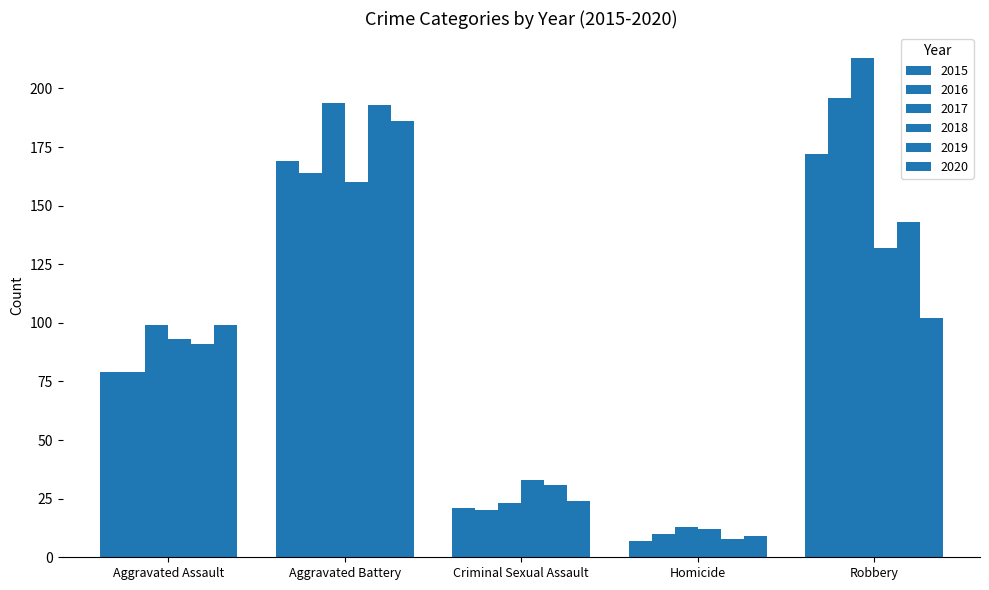

How many bars are there in each group?

6